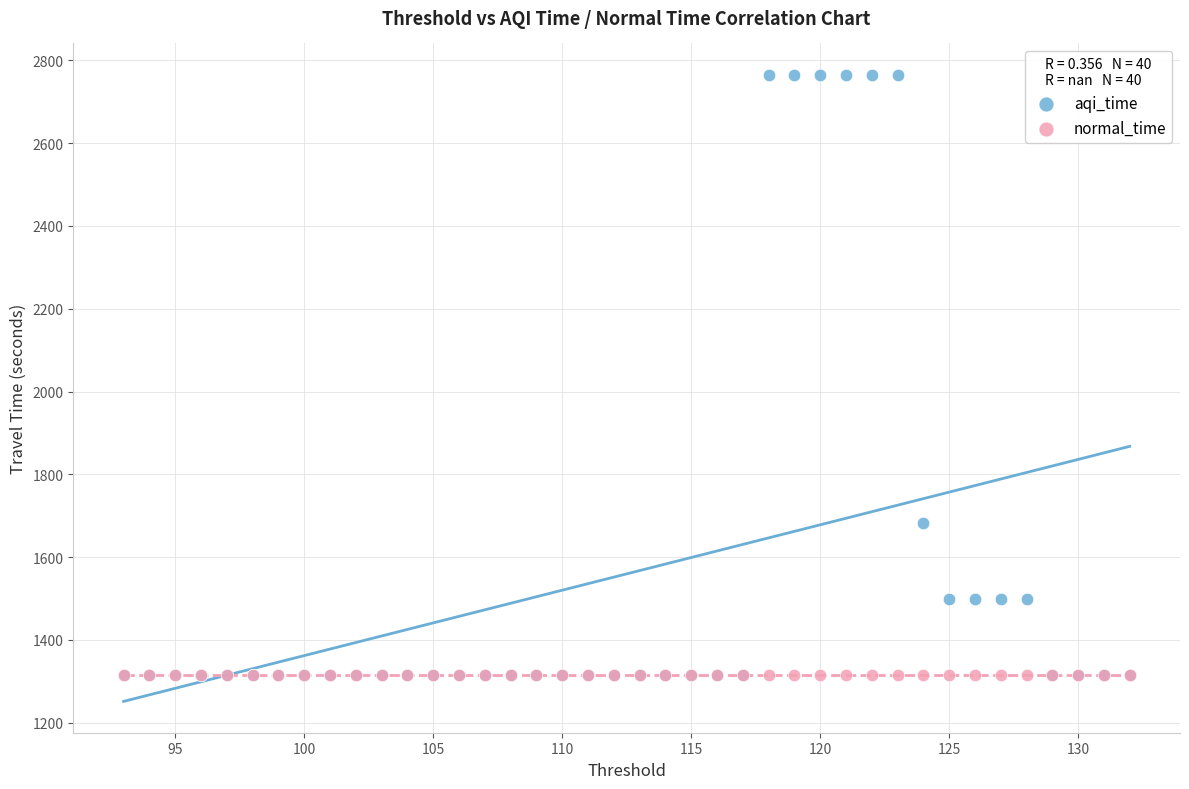

In the aqi_time series, what Y value is closest to 2039?

1682.8